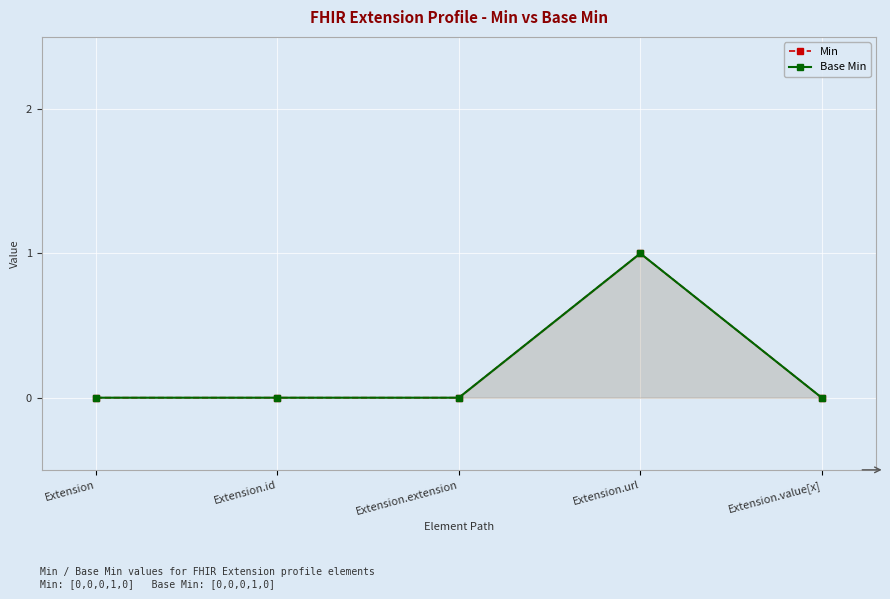

Reading right to left, transcribe all the data shown in this chart.

Min: 0	1	0	0	0
Base Min: 0	1	0	0	0